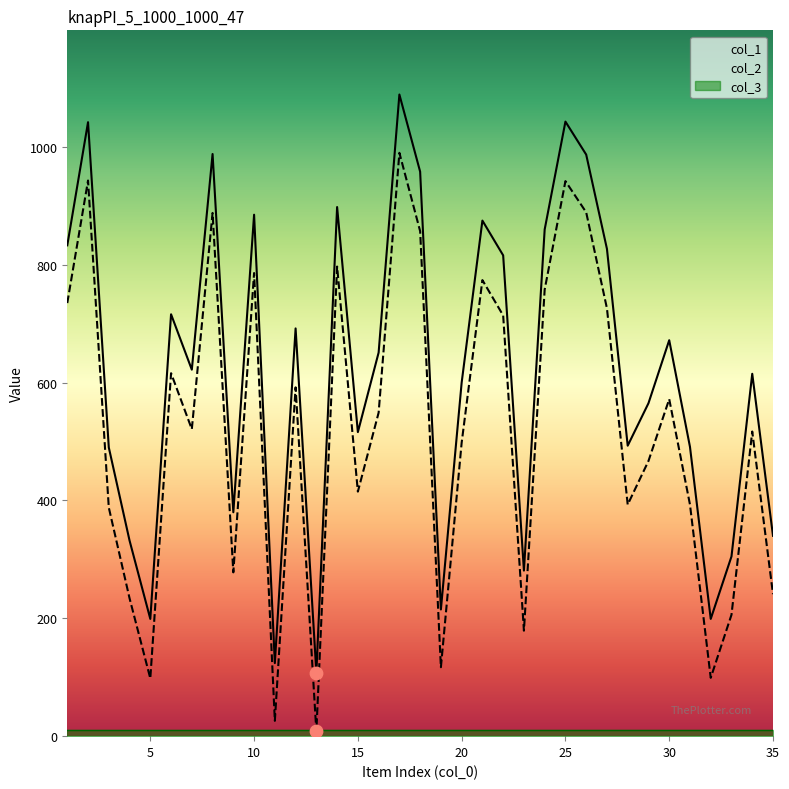

At which category is the sum across all series the highest?

17